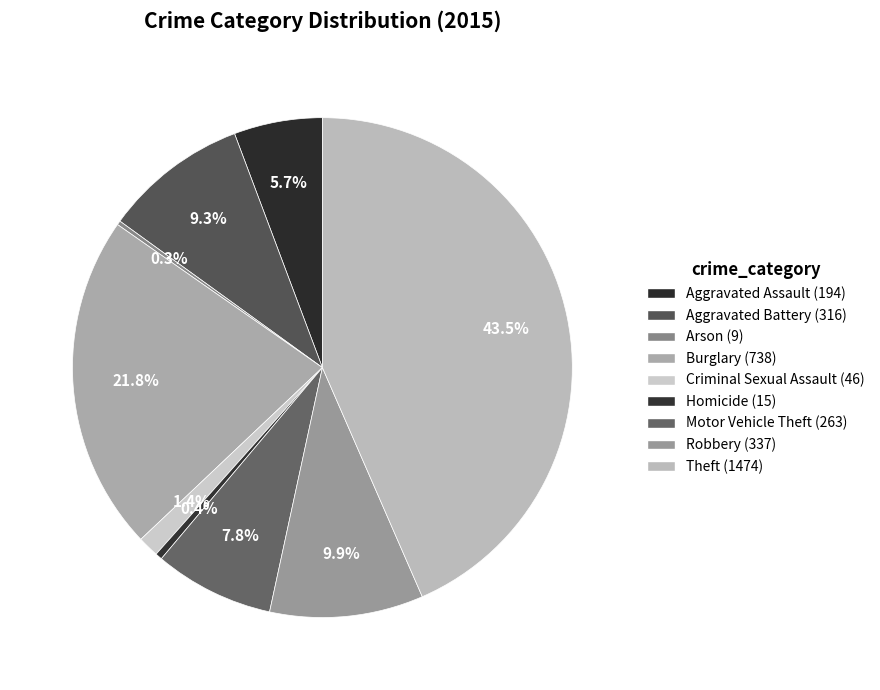

Does Aggravated Battery account for over 50% of the chart?

No